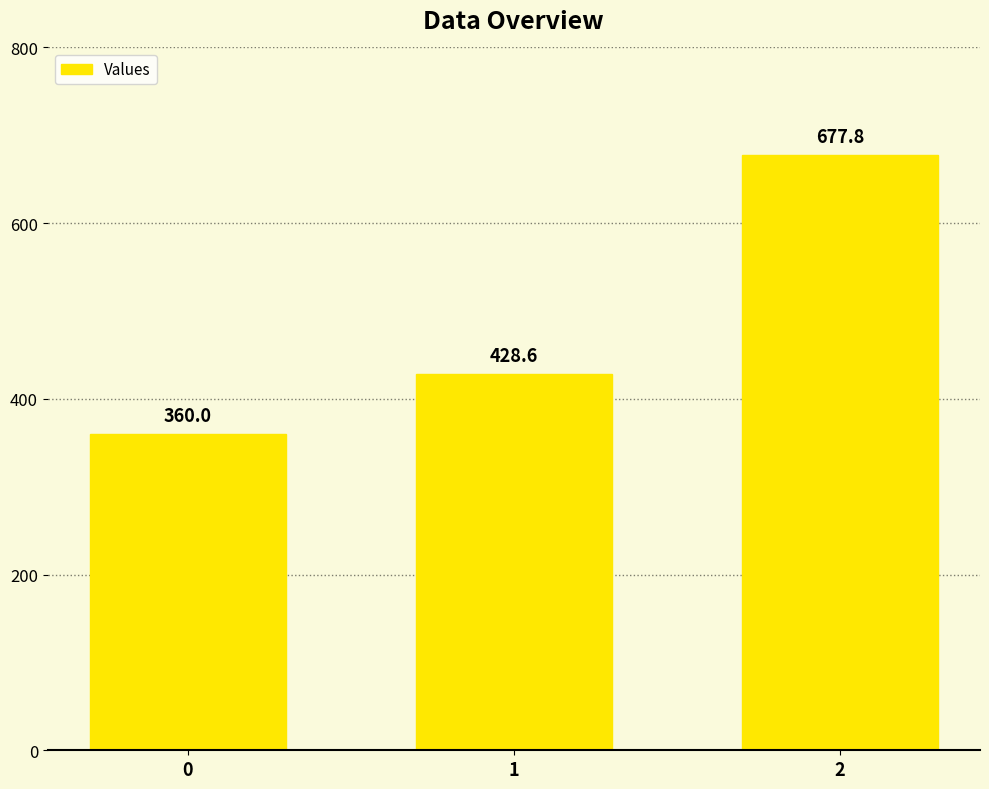

What is the sum of the values at 2 and 1?

1106.3